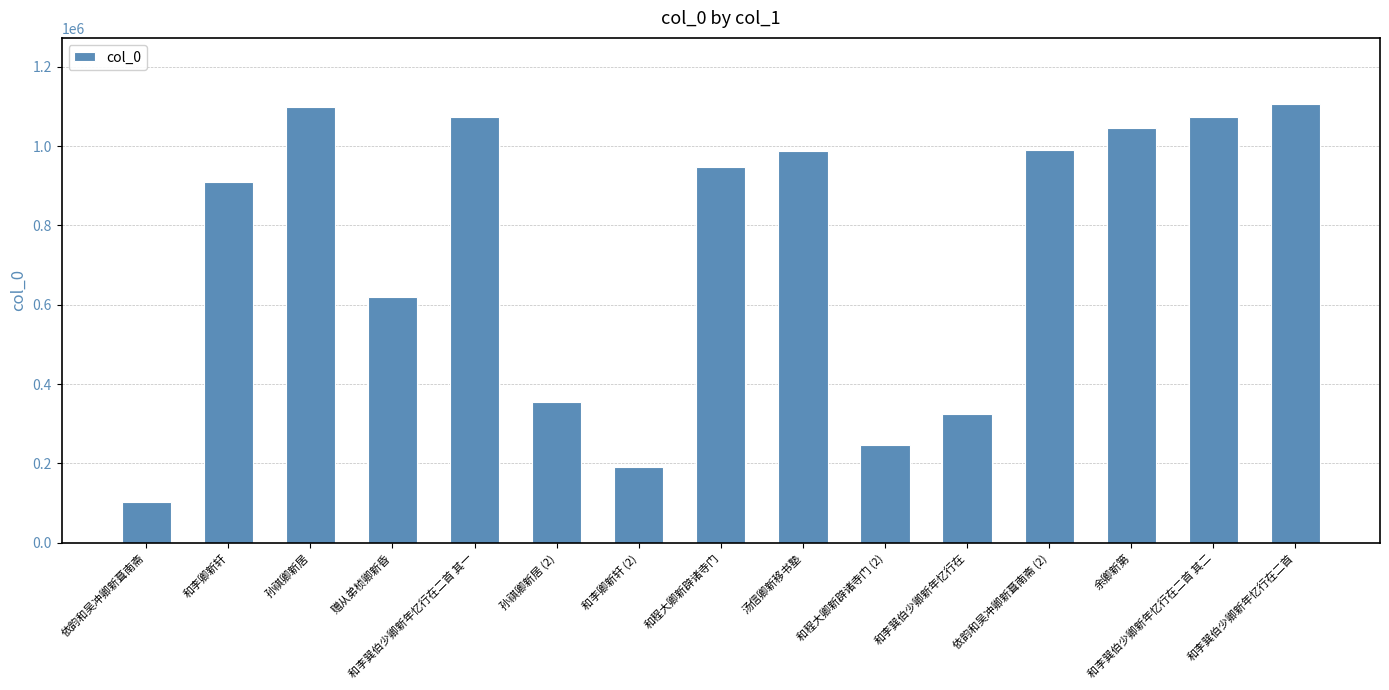

Is it true that the value at 孙祺卿新居 (2) is 354282?

True